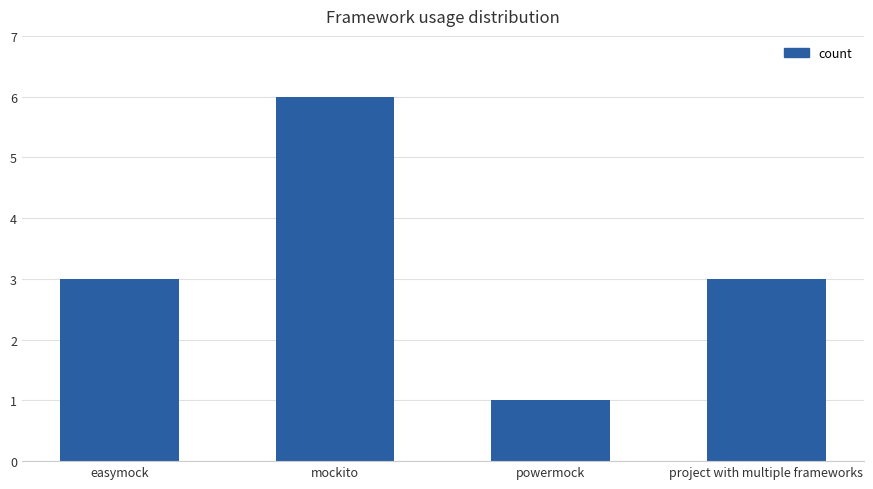

At which category does the chart reach its minimum across all series?

powermock